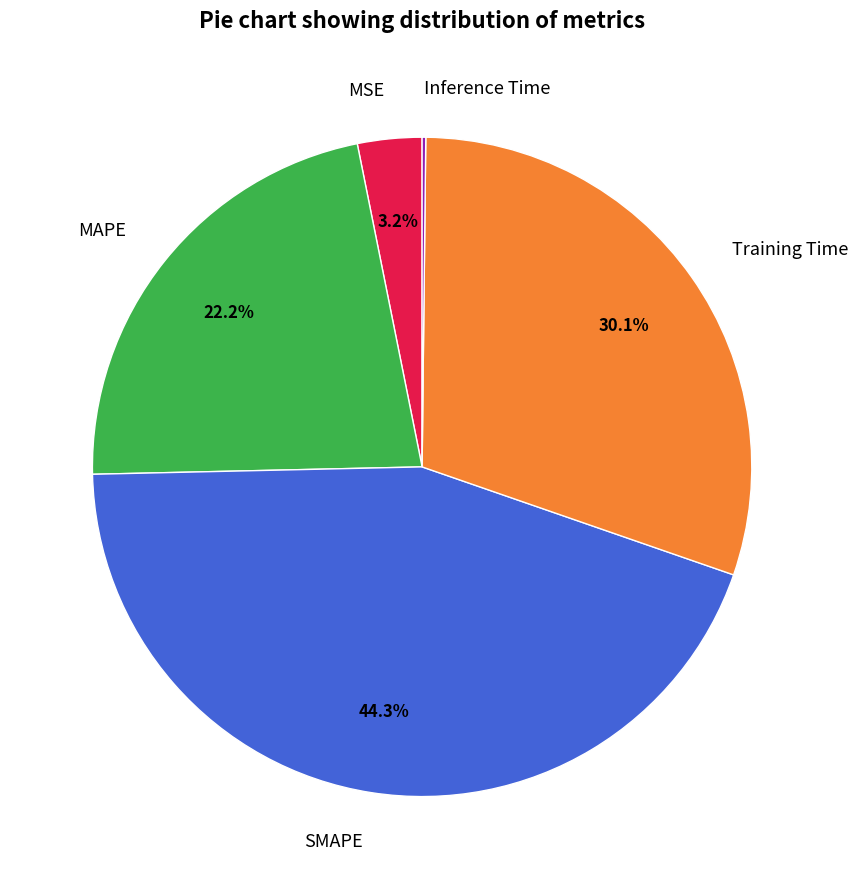

To the nearest percent, what percentage of the pie is MSE?

3%